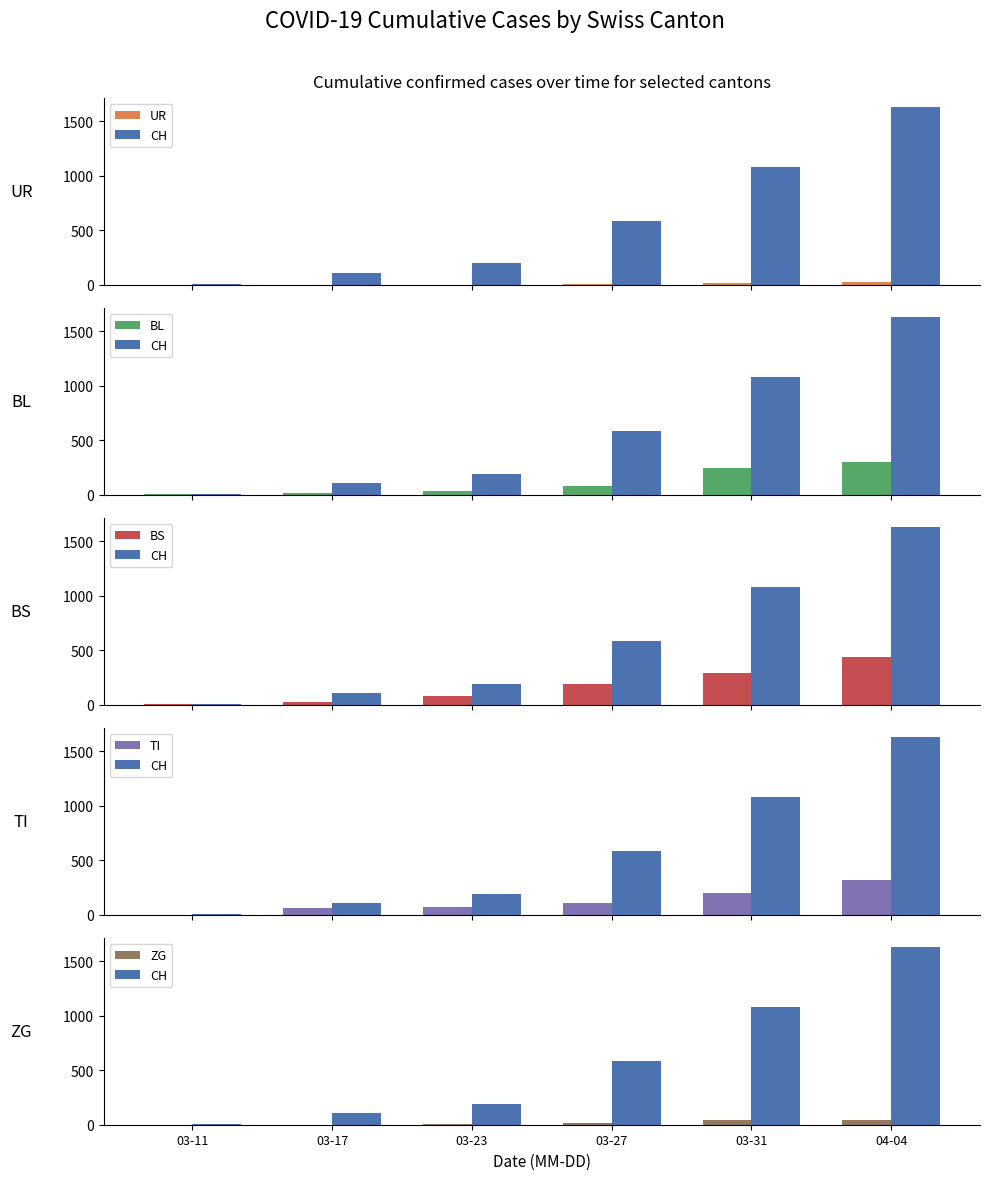

What is the value of the TI bar at the 2nd from the left?

62